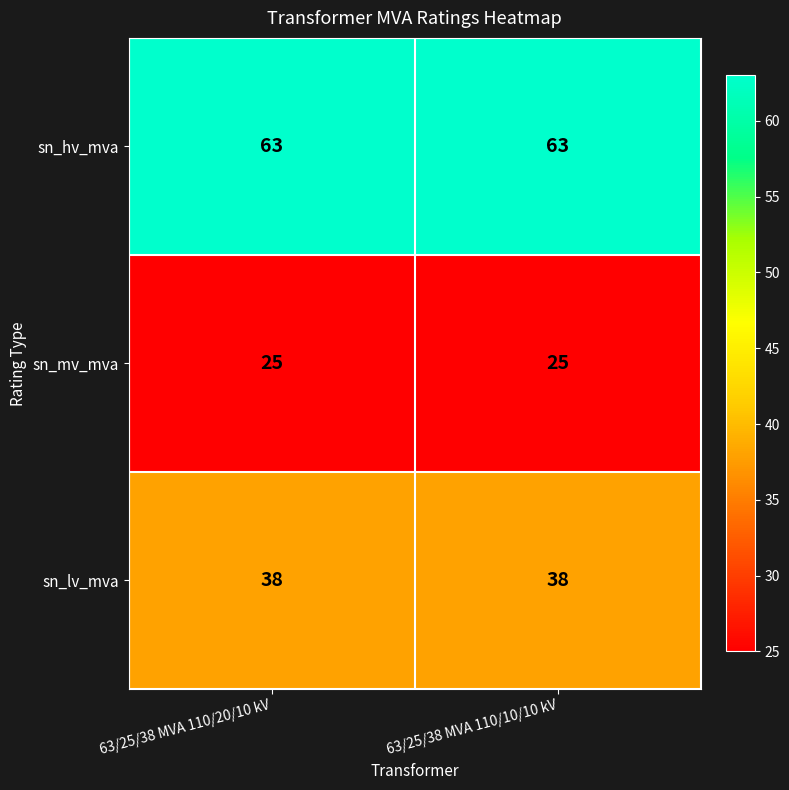

At 63/25/38 MVA 110/20/10 kV, list the series in order from largest to smallest.

sn_hv_mva, sn_lv_mva, sn_mv_mva